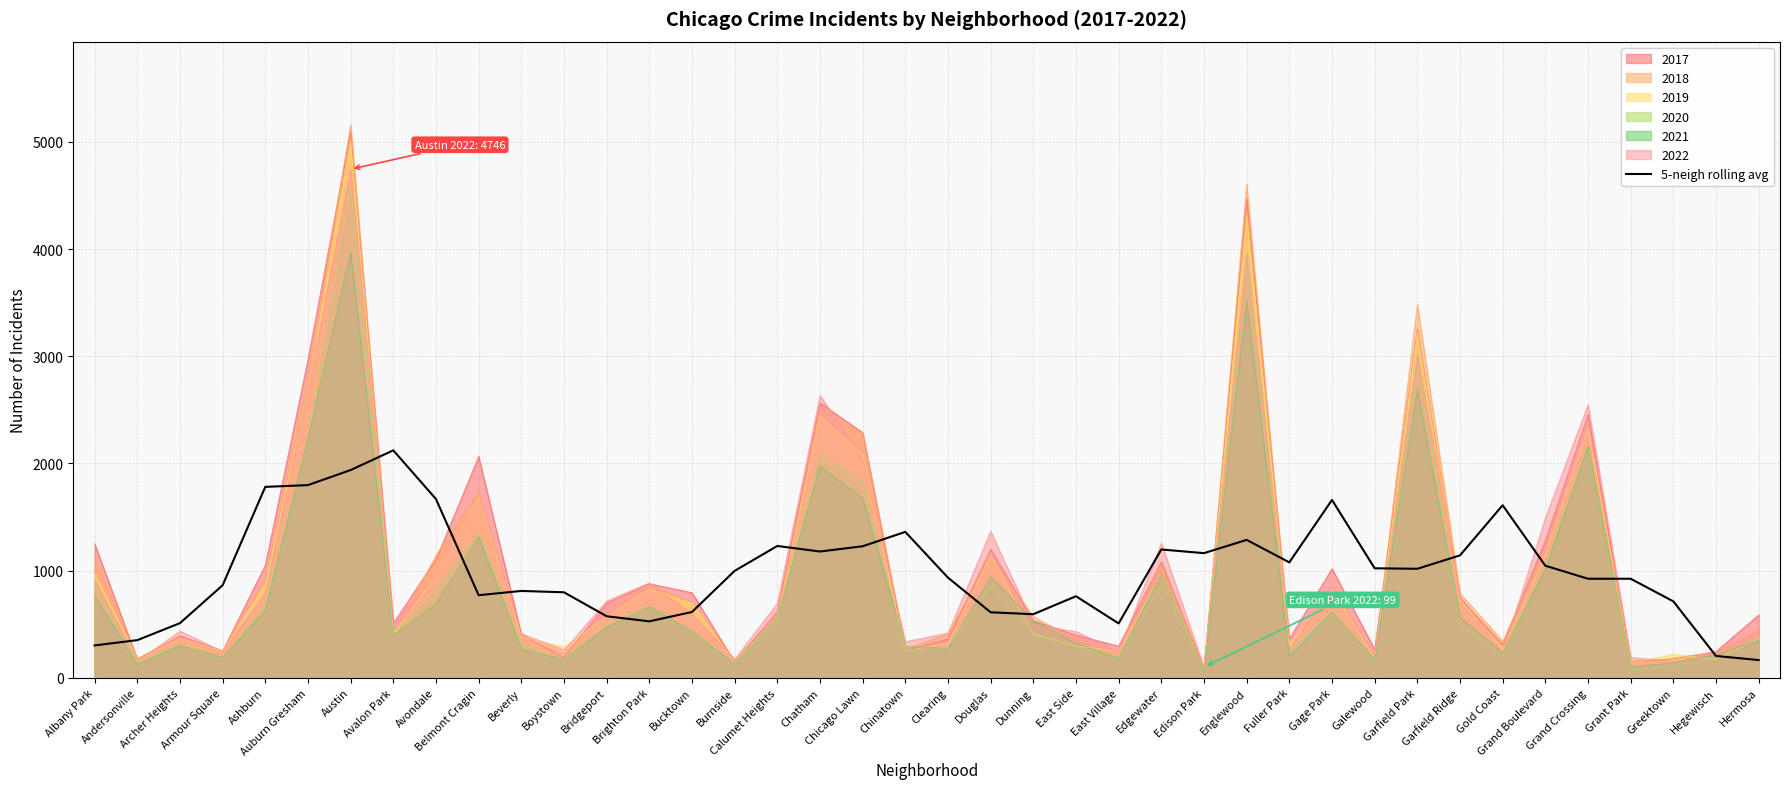

List the labels in order of value, largest first.

Avalon Park, Austin, Auburn Gresham, Ashburn, Avondale, Gage Park, Gold Coast, Chinatown, Englewood, Calumet Heights, Chicago Lawn, Edgewater, Chatham, Edison Park, Garfield Ridge, Fuller Park, Grand Boulevard, Galewood, Garfield Park, Burnside, Clearing, Grand Crossing, Grant Park, Armour Square, Beverly, Boystown, Belmont Cragin, East Side, Greektown, Bucktown, Douglas, Dunning, Bridgeport, Brighton Park, Archer Heights, East Village, Andersonville, Albany Park, Hegewisch, Hermosa